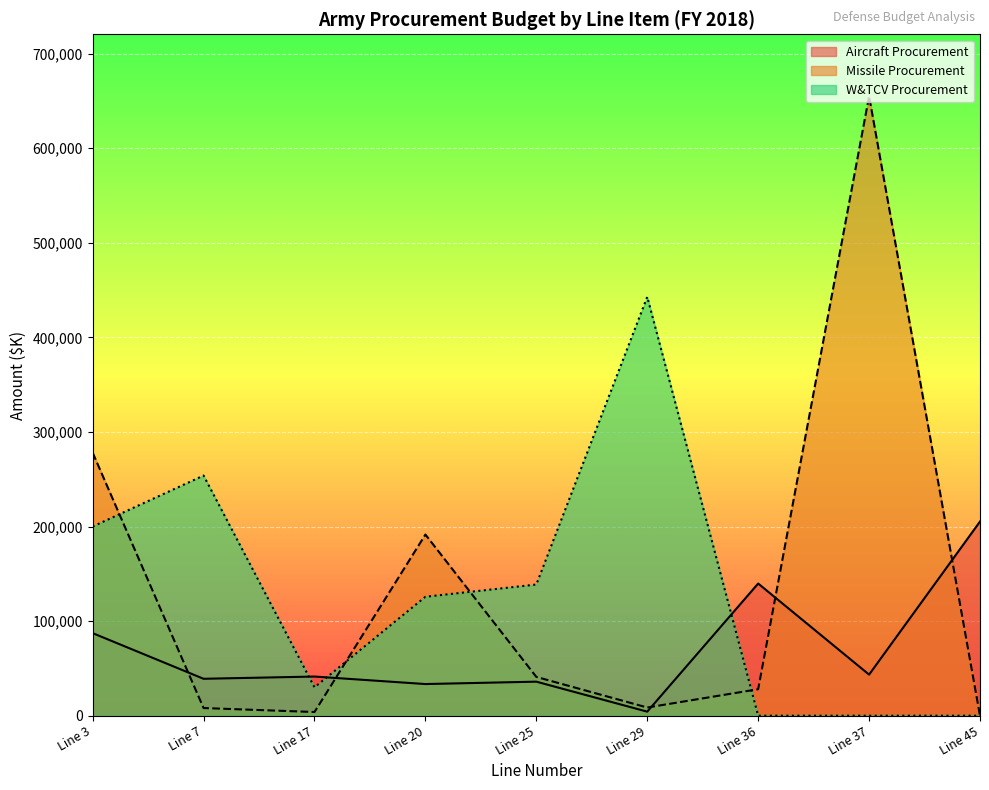

Rank the categories by Missile Procurement value from lowest to highest.

Line 45, Line 17, Line 7, Line 29, Line 36, Line 25, Line 20, Line 3, Line 37